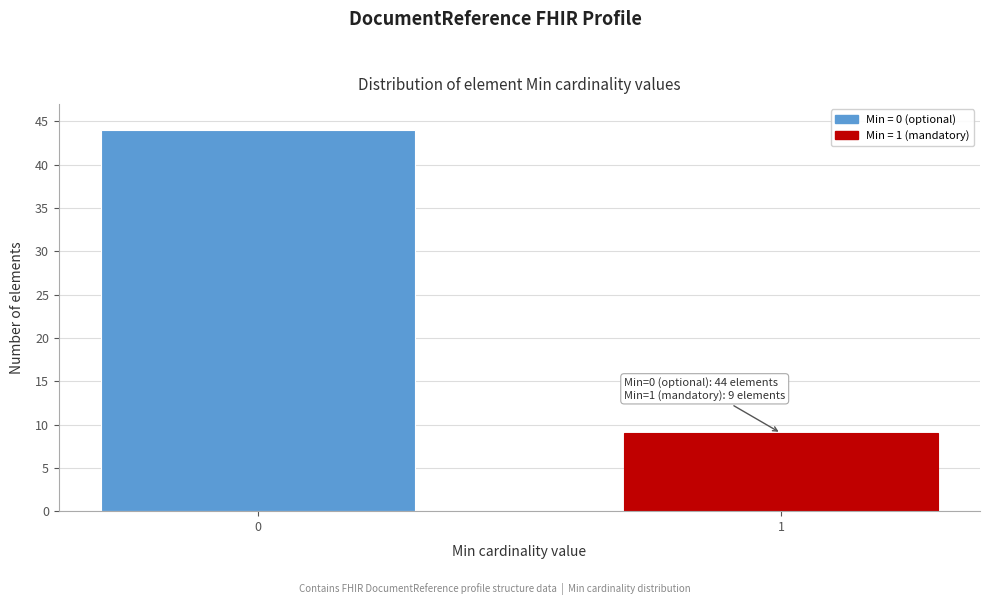

Reading left to right, list all the values displayed in this chart.

44	9